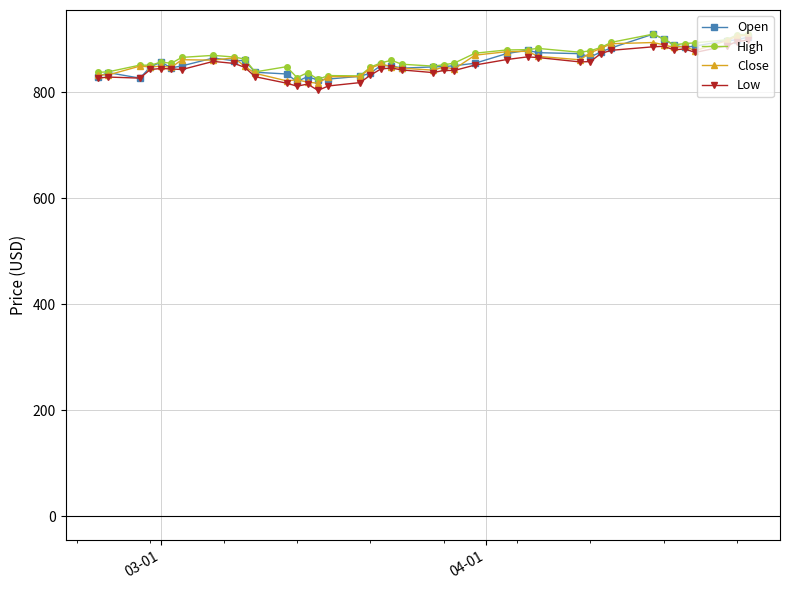

What is the highest value of the Low series?

898.4